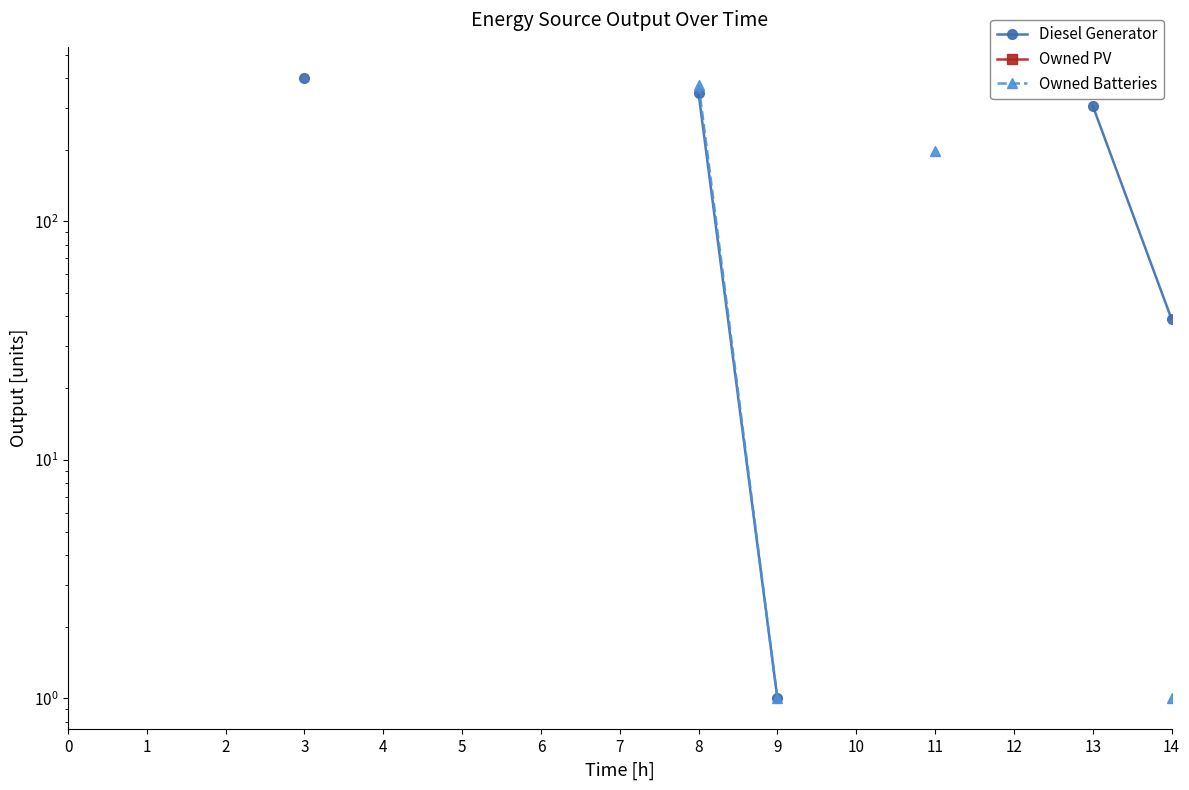

True or false: Owned Batteries has more than 1 points higher than both neighbors.

False